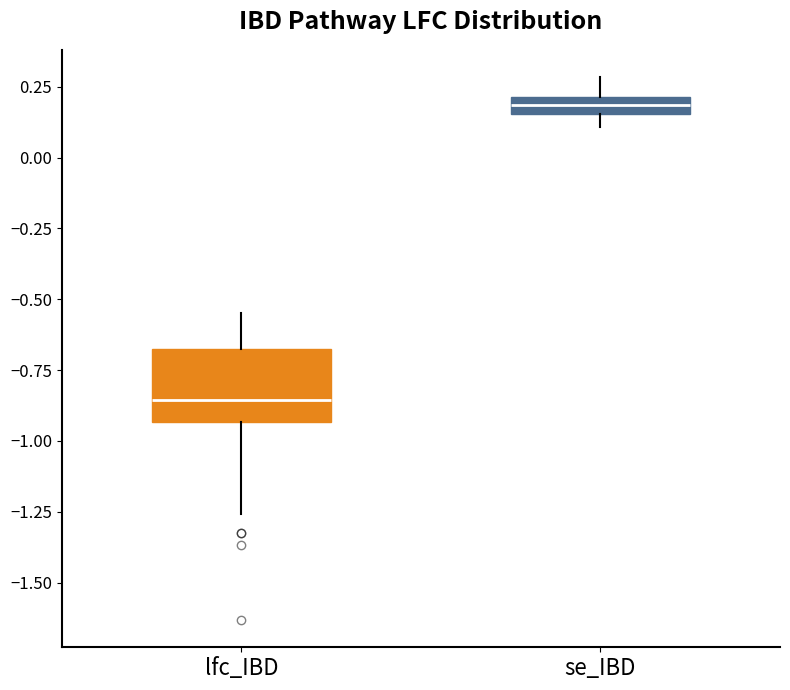

Which box is the tallest, from its lower edge to its upper edge?

lfc_IBD